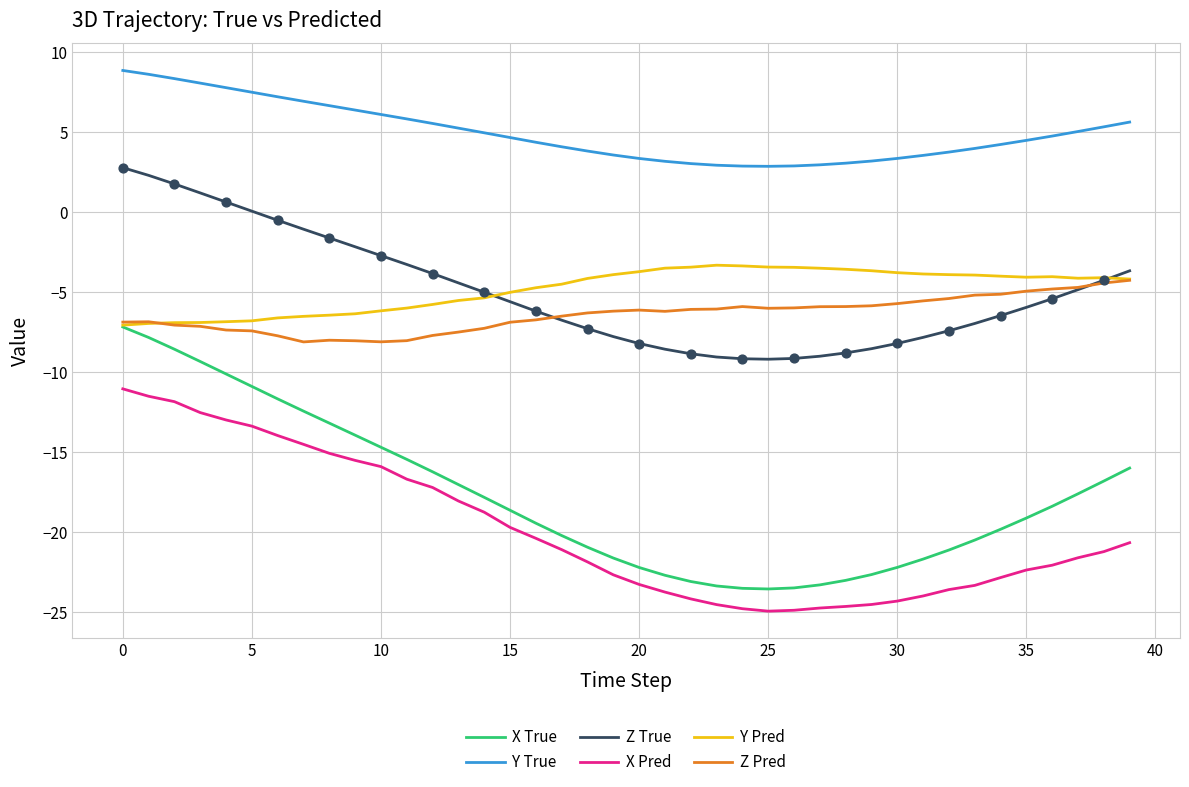

Which series has the largest range (max minus min)?

X True